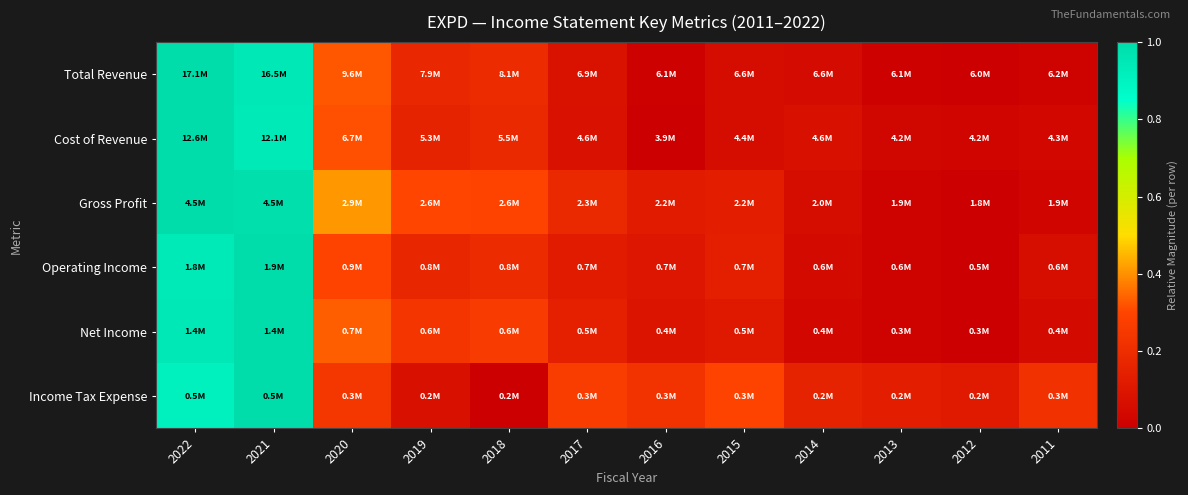

Between 2021 and 2015, which series saw the biggest shift?

Total Revenue